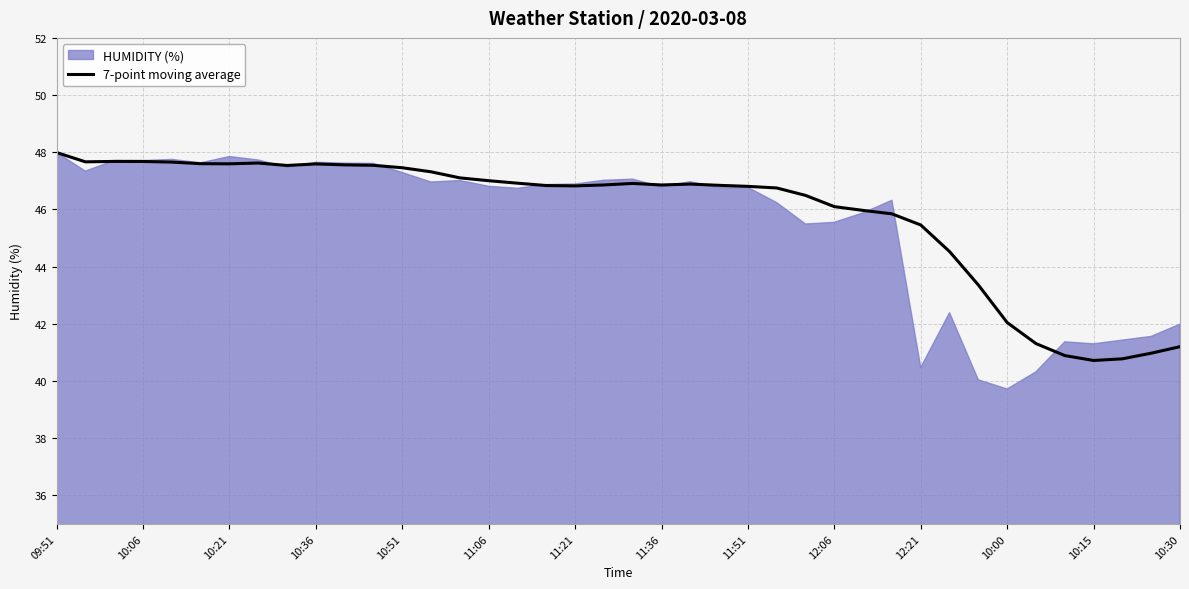

Is it true that 7-point moving average equals 72.3 at 11:06?

False